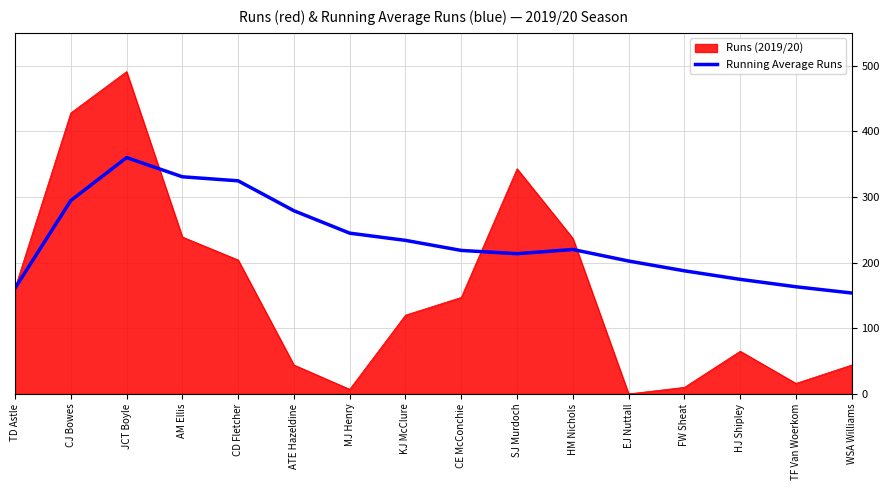

The Runs (2019/20) series shows 284.0 at JCT Boyle. True or false?

False